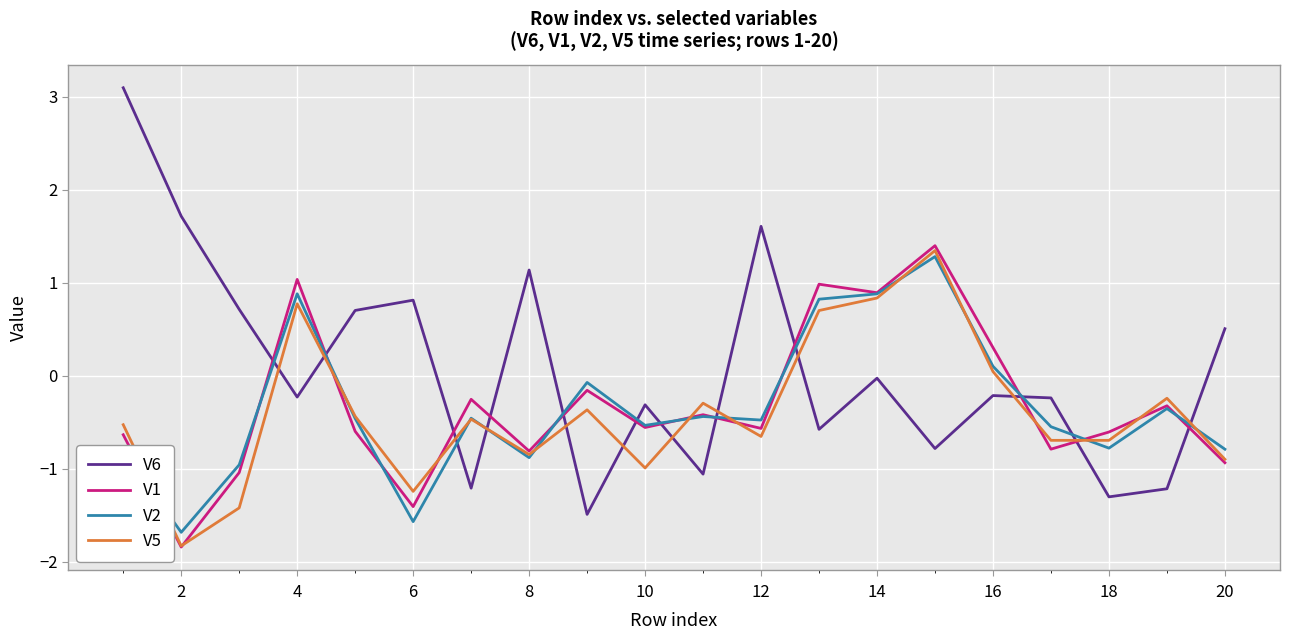

Does the chart display data point markers on the line(s)?

No